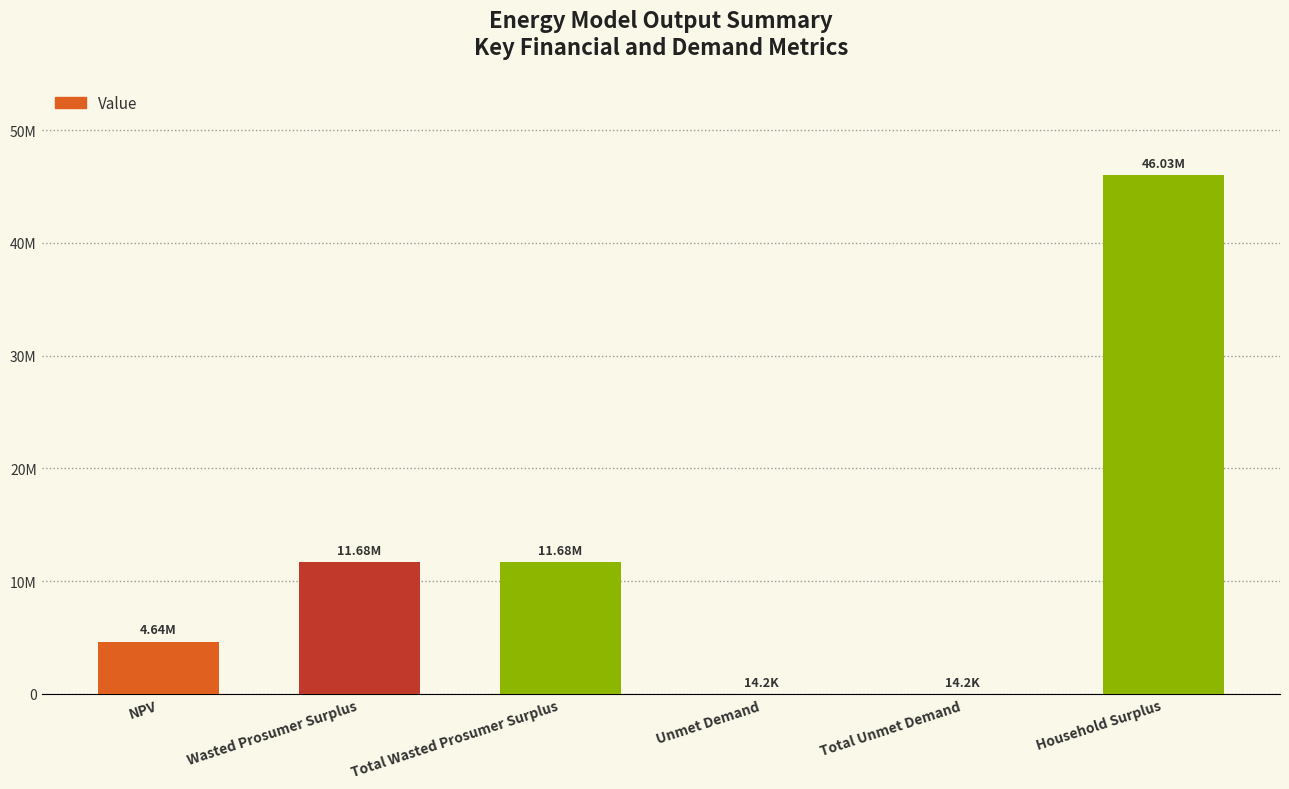

Which category has the highest value across all series?

Household Surplus